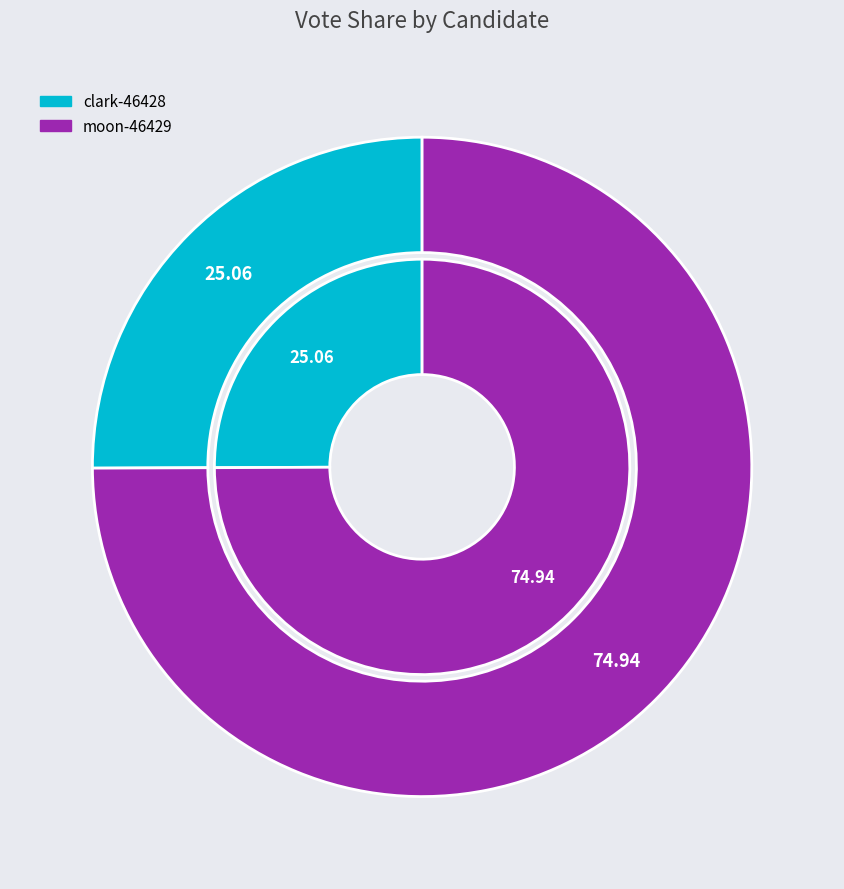

Approximately how many times larger is the value at clark-46428 compared to moon-46429?

0.3